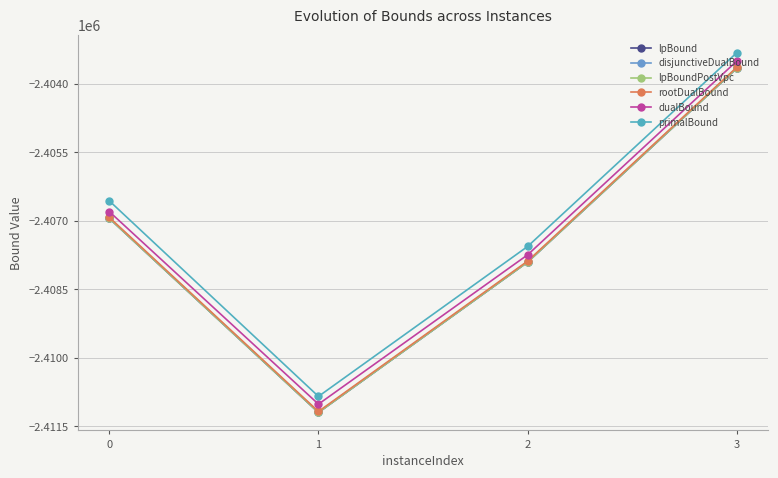

At which category does the chart reach its minimum across all series?

1